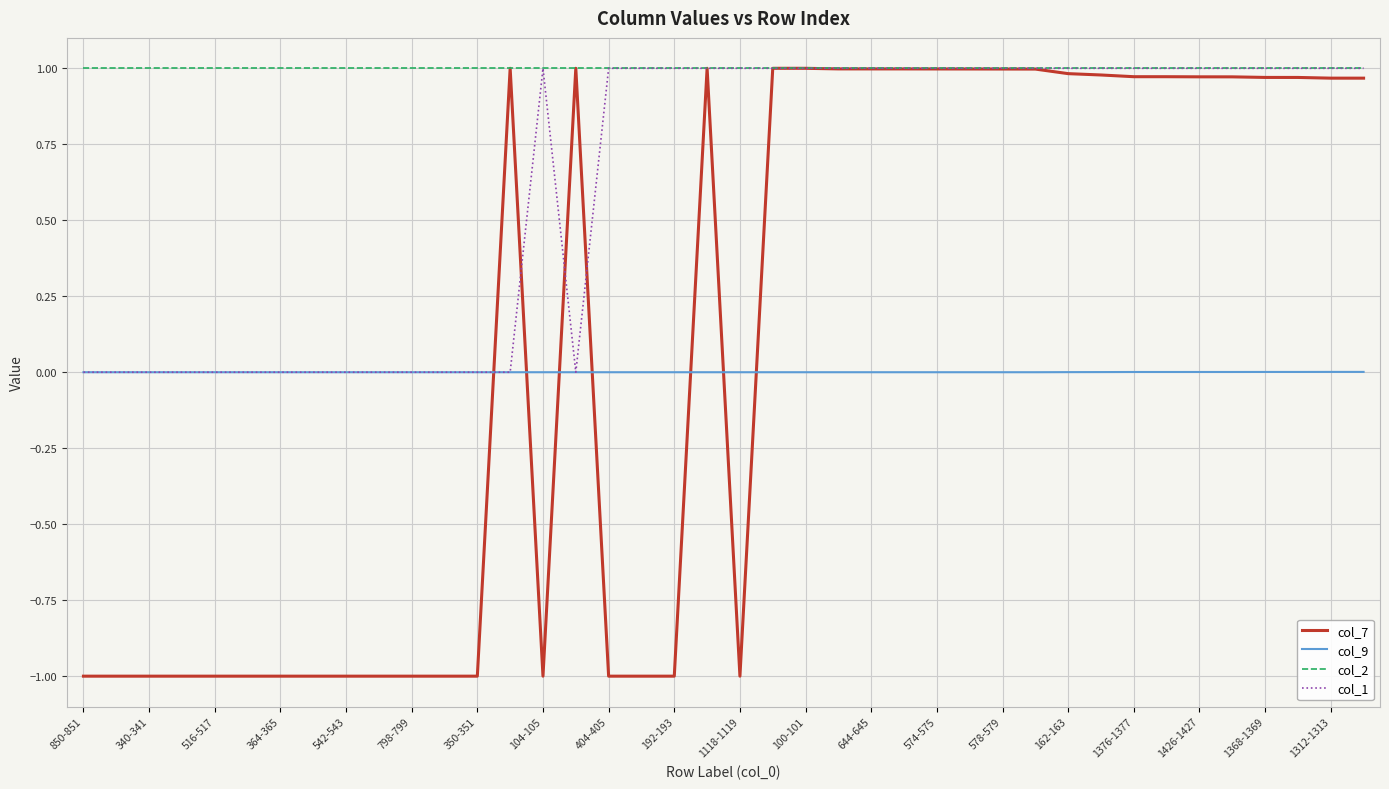

Which series ends up on top after the final intersection of col_9 and col_7?

col_7